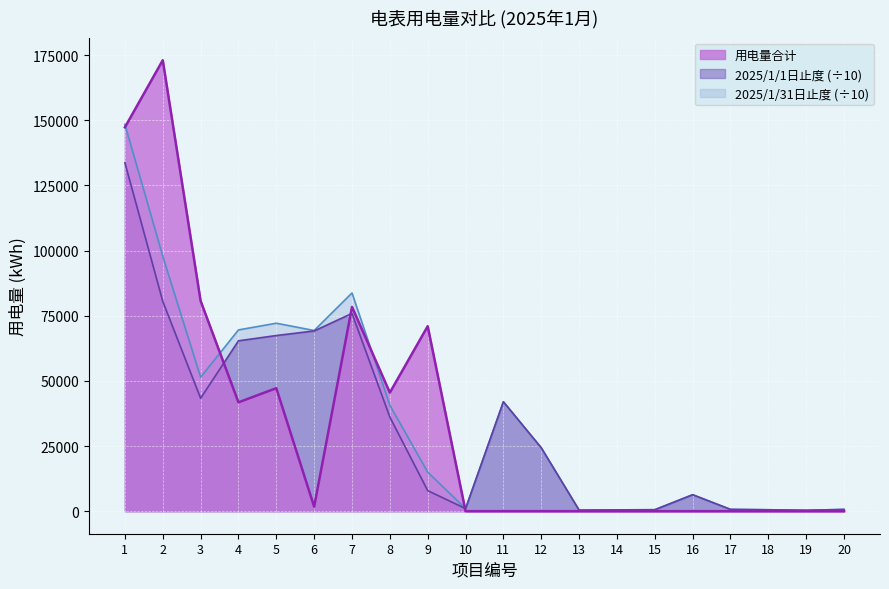

At 15, list the series in order from largest to smallest.

2025/1/1日止度, 2025/1/31日止度, 用电量合计